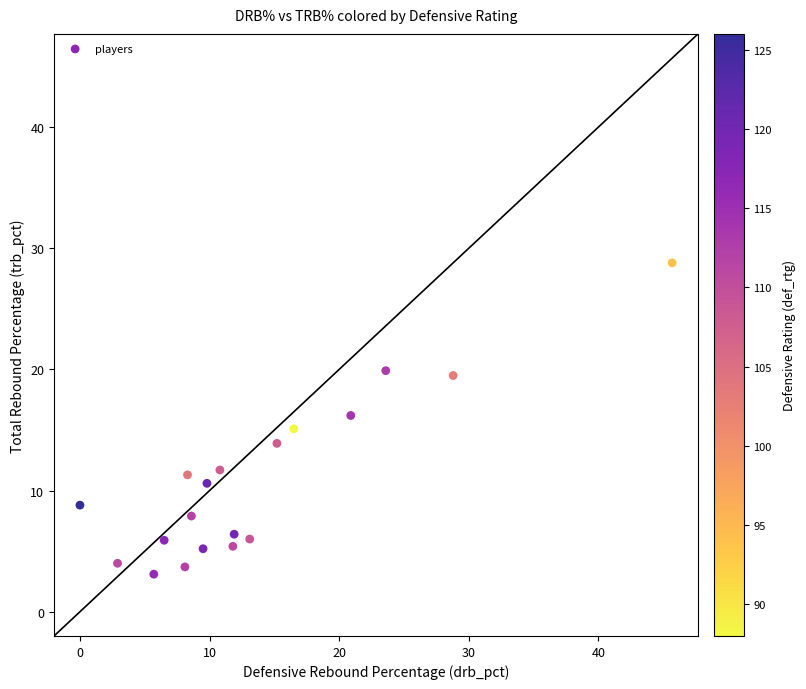

What is the range of X values (max minus min)?

45.7